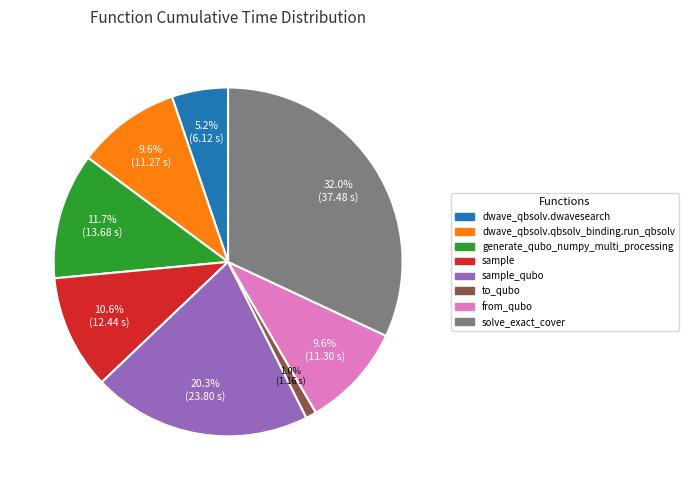

To the nearest percent, what percentage of the pie is from_qubo?

10%